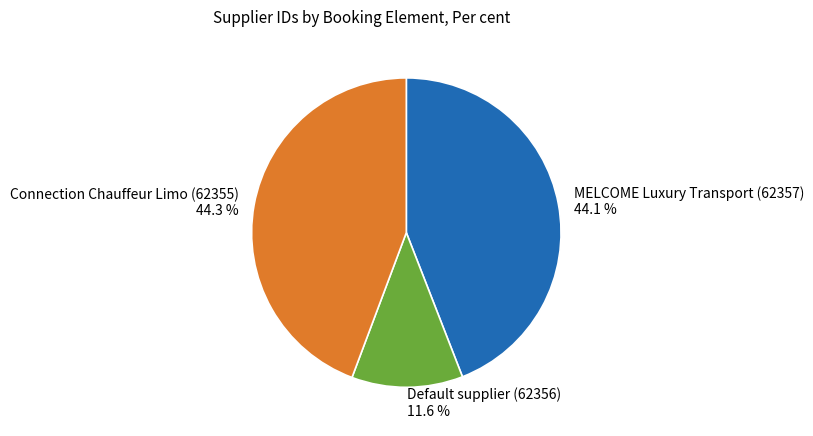

Do MELCOME Luxury Transport (62357) and Connection Chauffeur Limo (62355) together represent more than half of the pie?

Yes